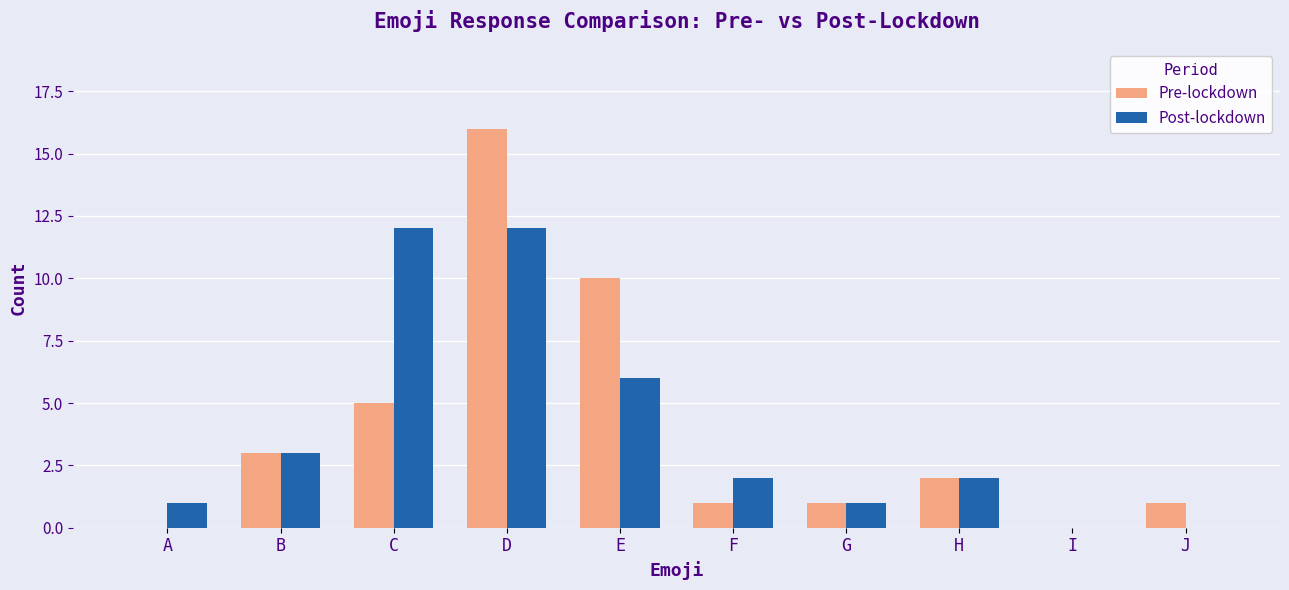

How many groups of bars are there?

10